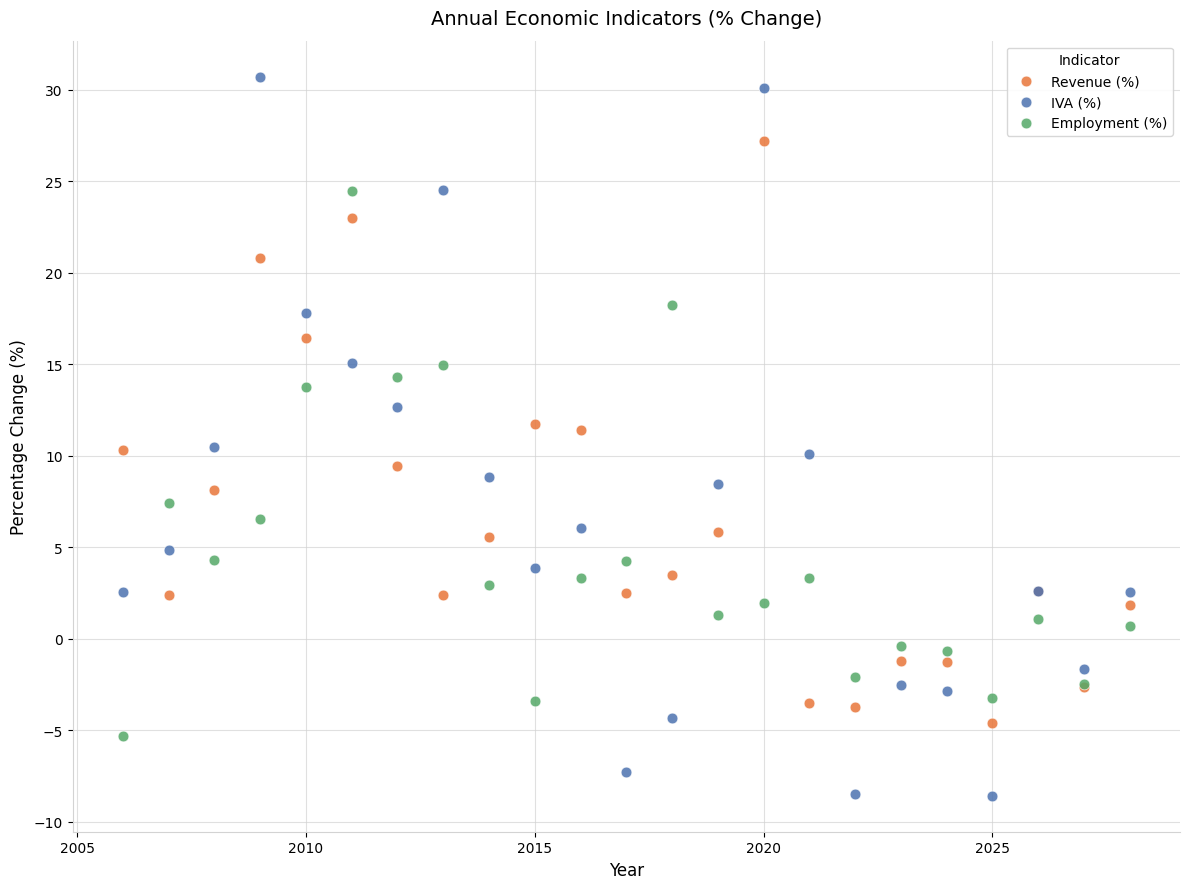

Which series has the largest Y range (max minus min)?

IVA (%)